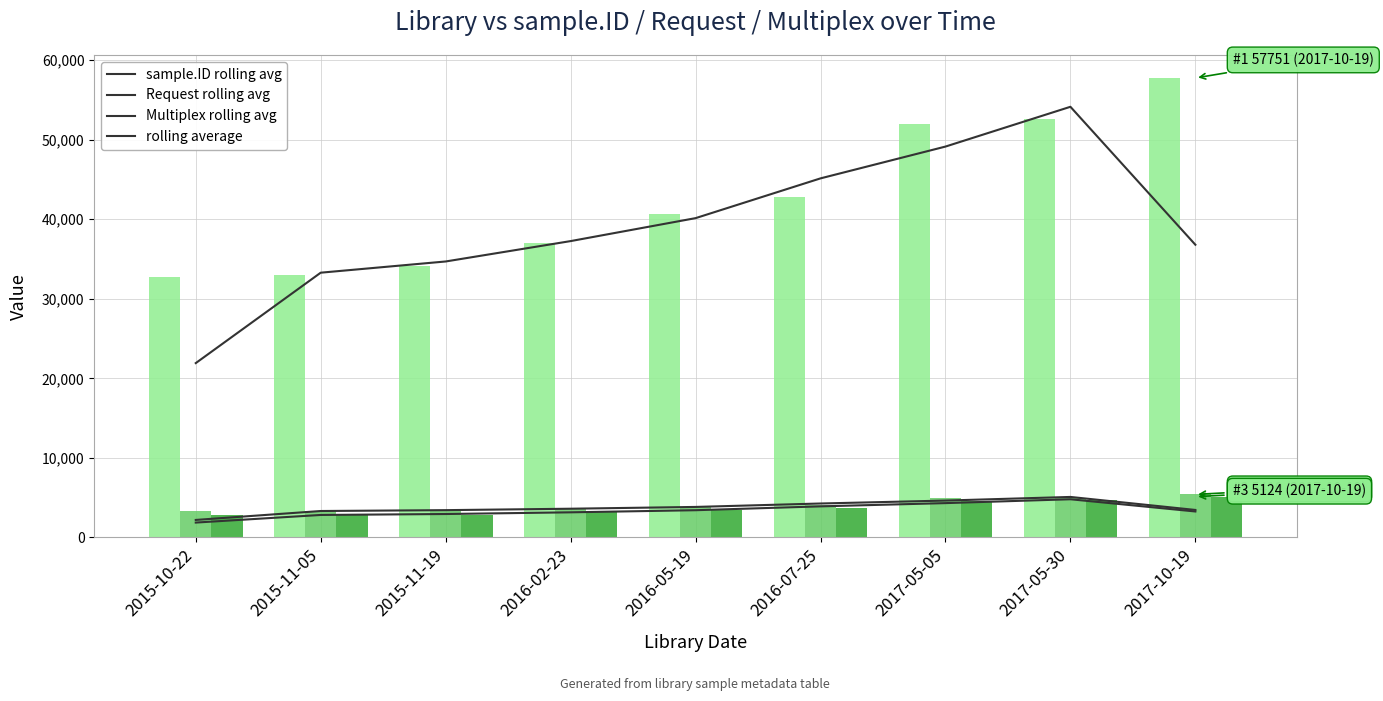

Between 2016-05-19 and 2017-05-05, which series saw the biggest shift?

sample.ID